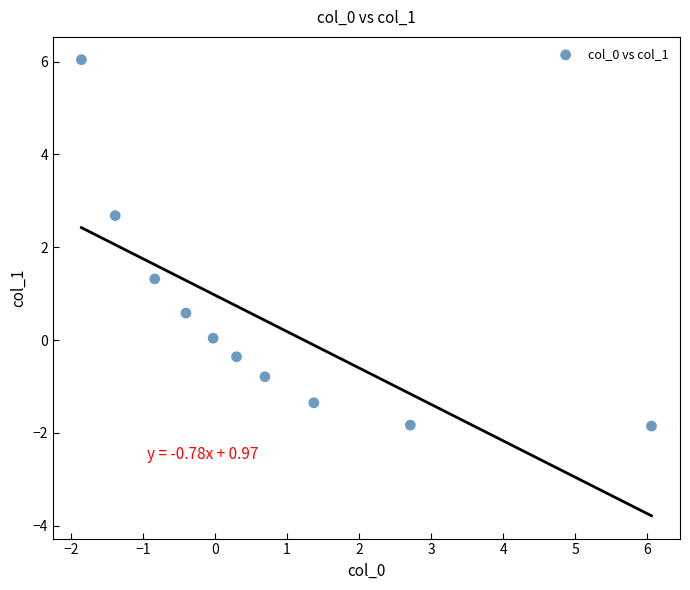

What is the range of Y values (max minus min)?

7.9